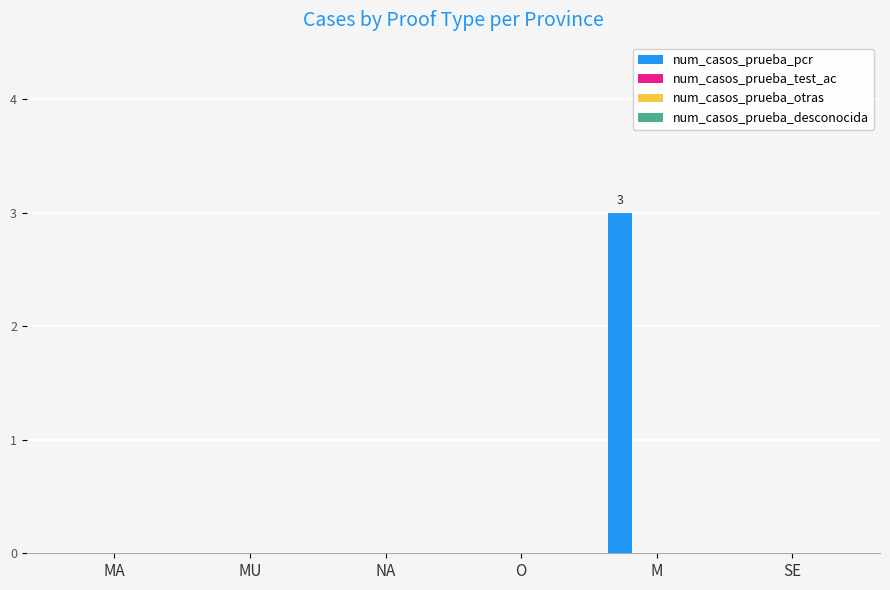

Count the number of data series in this chart.

1